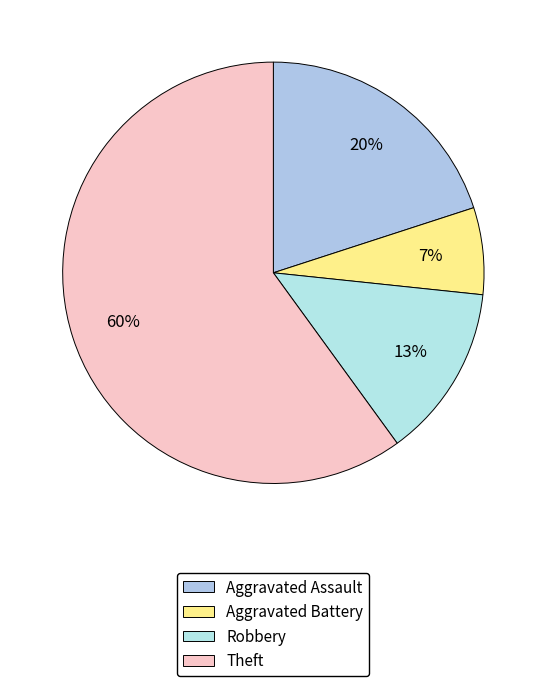

How many segments does this pie chart have?

4